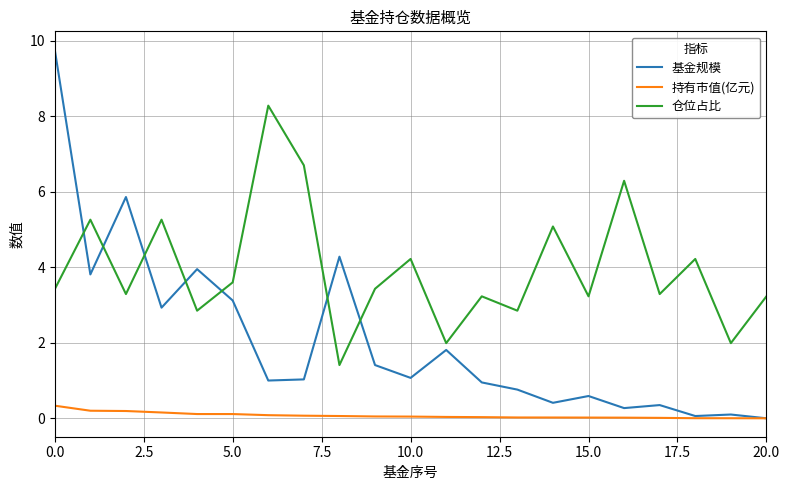

Which series has the largest range (max minus min)?

基金规模